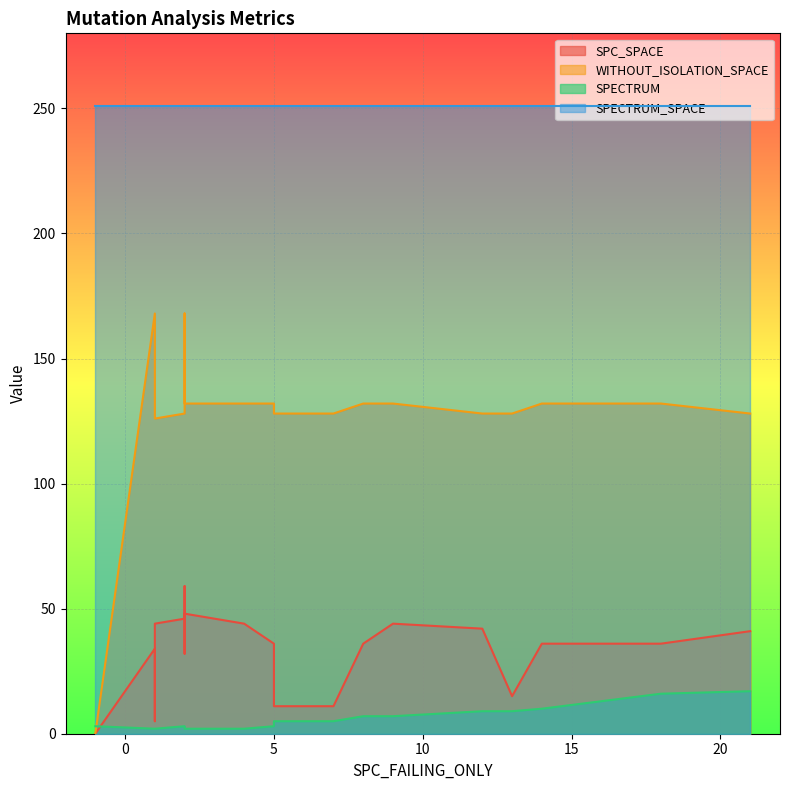

Read the SPC_SPACE value at 5, to the nearest 5.

10